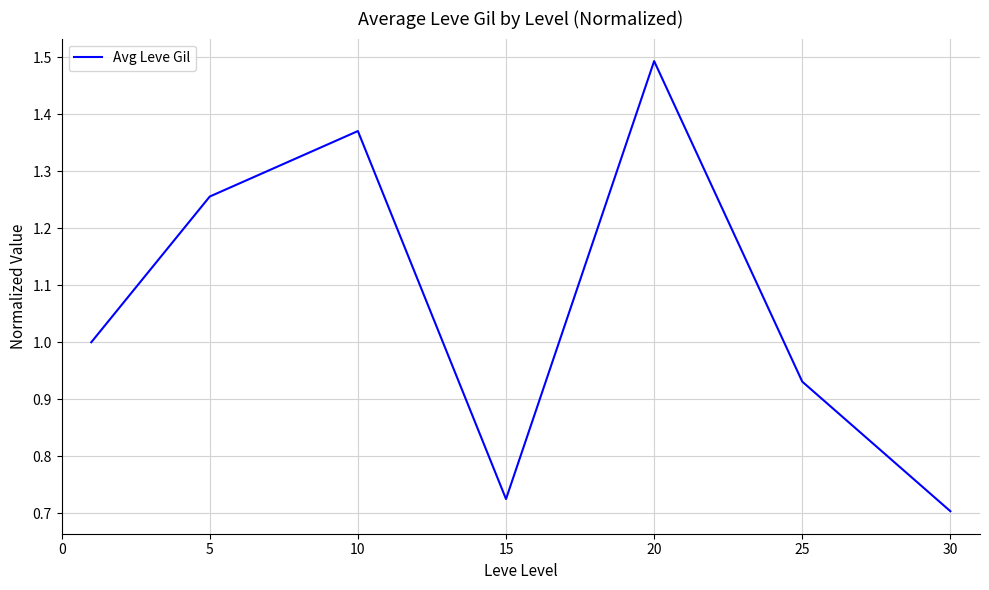

What is the greatest value displayed?

1.5